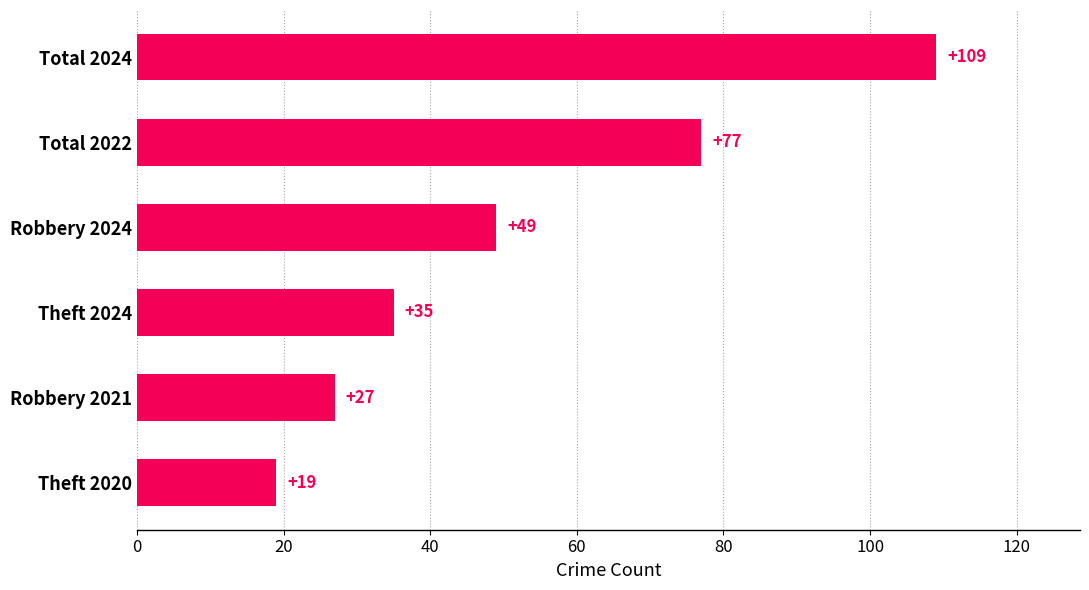

Rank the categories by value from lowest to highest.

Theft 2020, Robbery 2021, Theft 2024, Robbery 2024, Total 2022, Total 2024